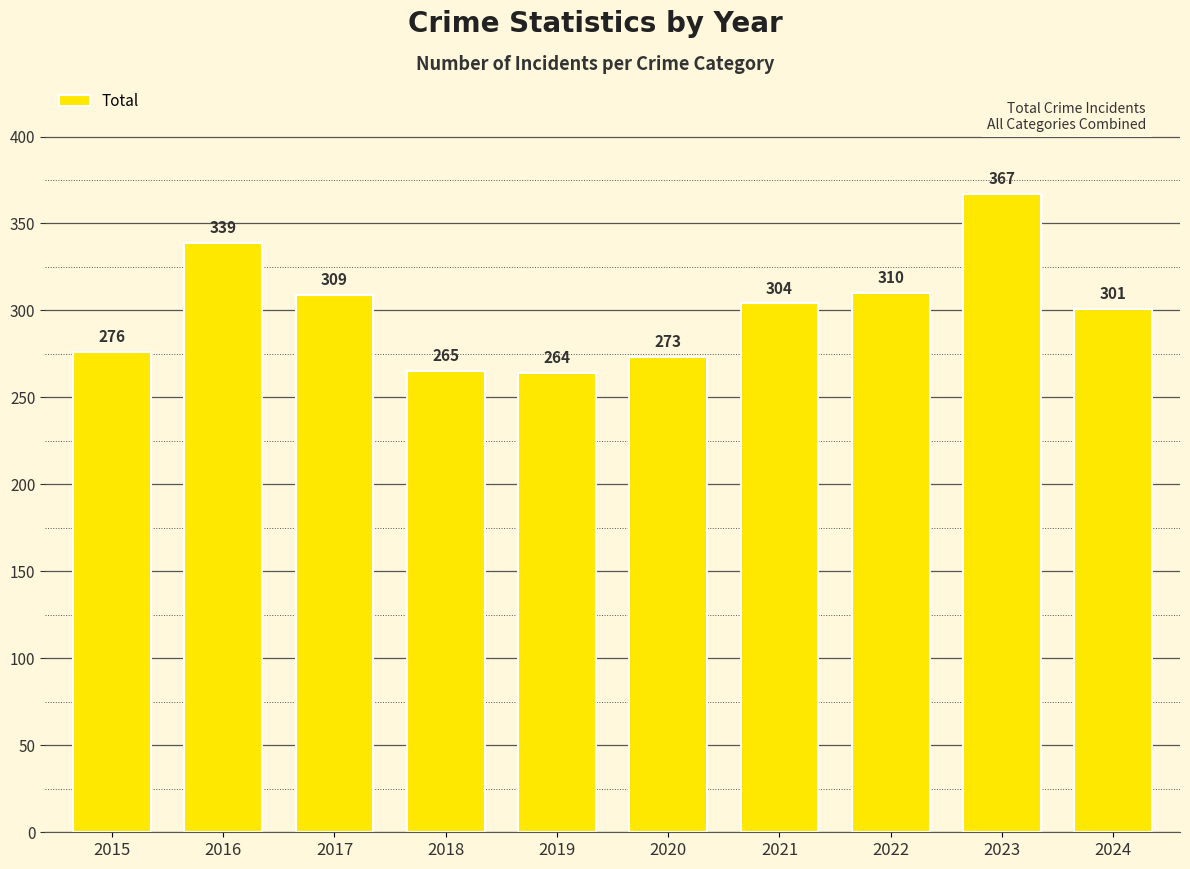

Approximately how many times larger is the value at 2022 compared to 2024?

1.0